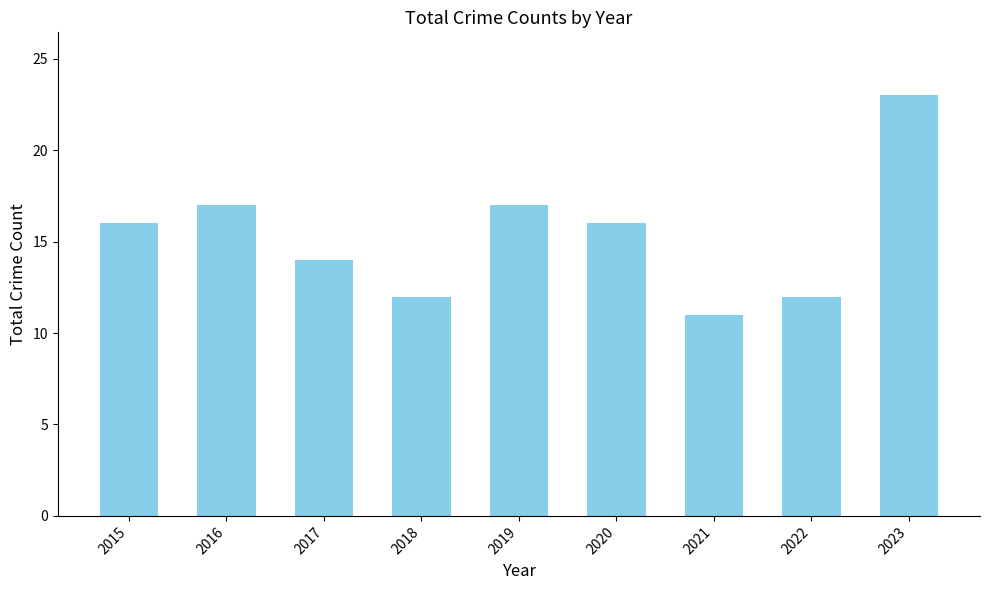

The chart shows a value of 3 at 2018. True or false?

False